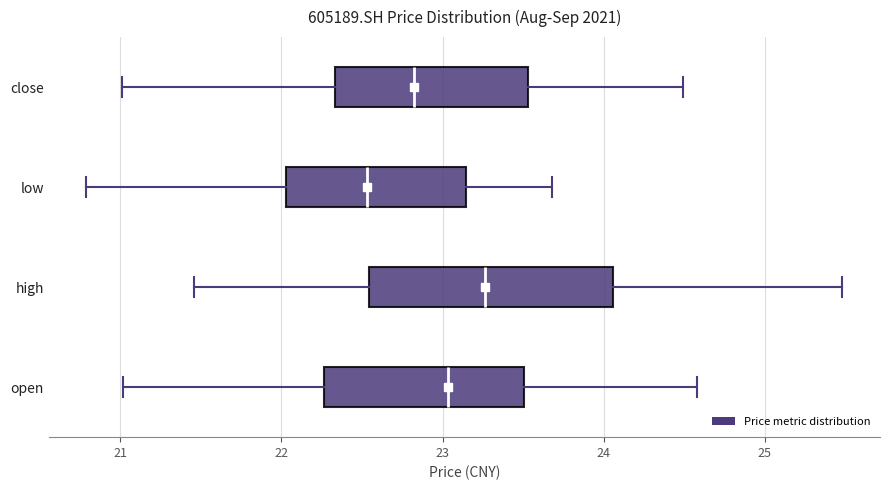

Which box is the widest, from its left edge to its right edge?

high